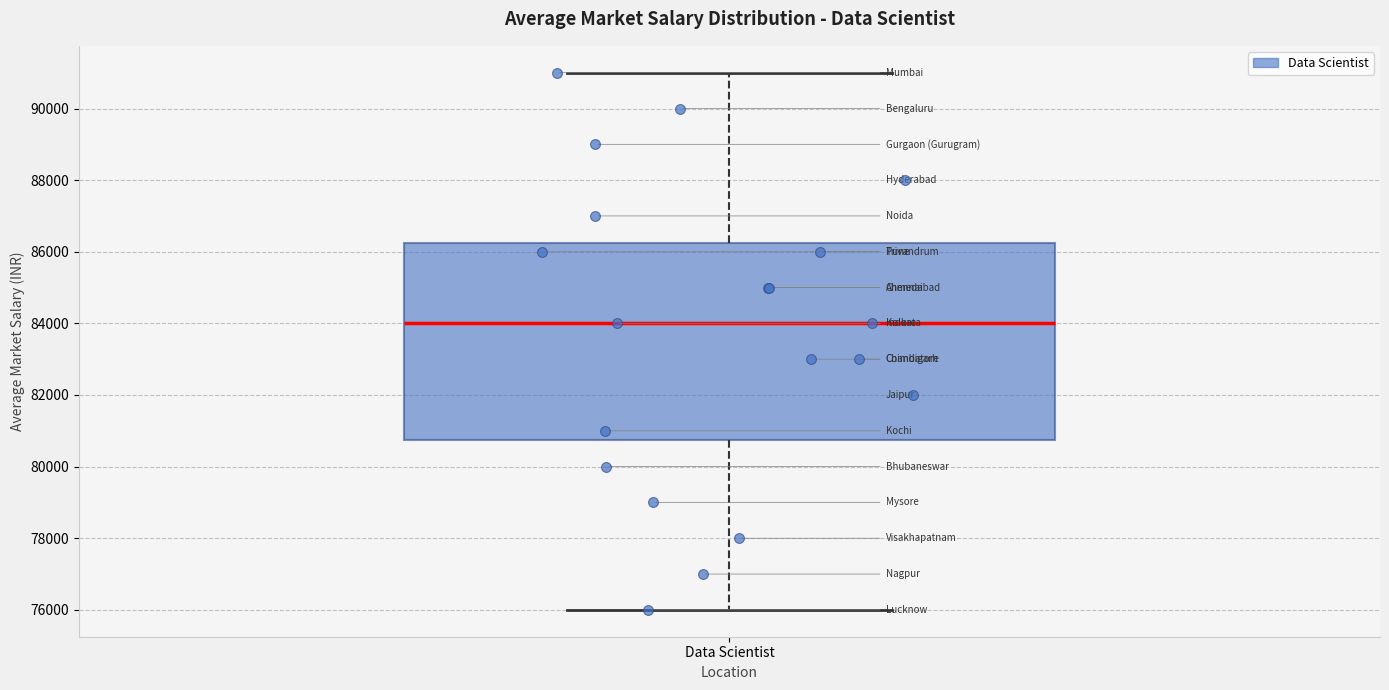

Read this box plot against the y-axis: the position of the median line, the range covered by the box, and the ends of both whiskers. The values are not printed on the chart, so give them approximately, as read against the axis.

median 84000, box 80800 to 86200, whiskers 76000 to 91000